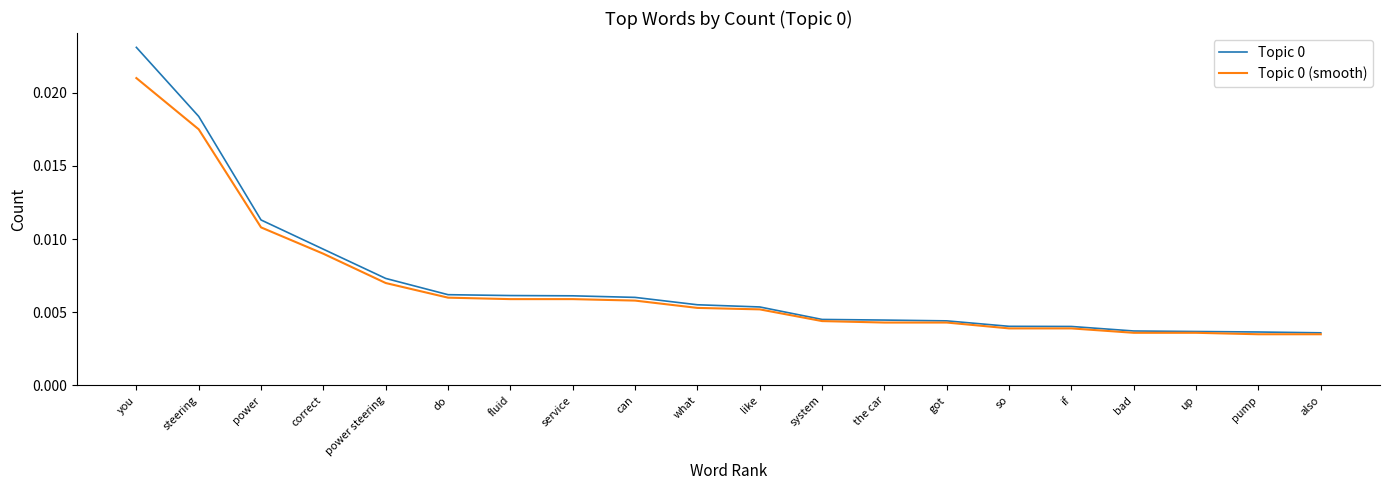

How many categories are shown in the chart?

20